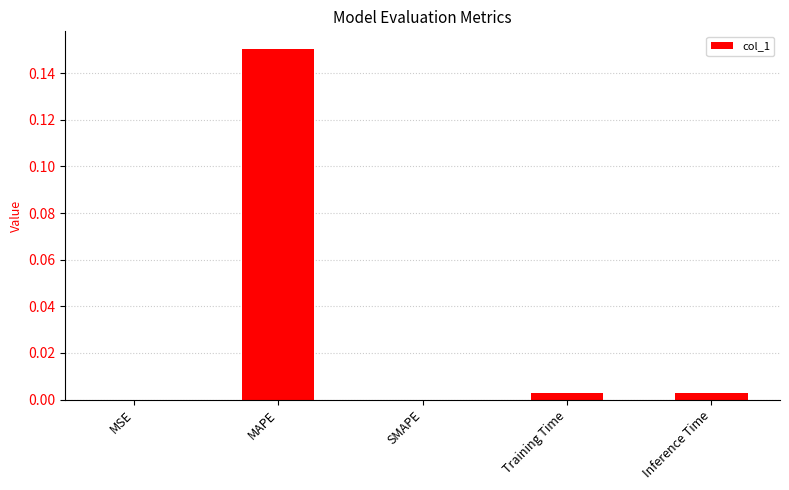

True or false: the data shows 0.0 at SMAPE.

True